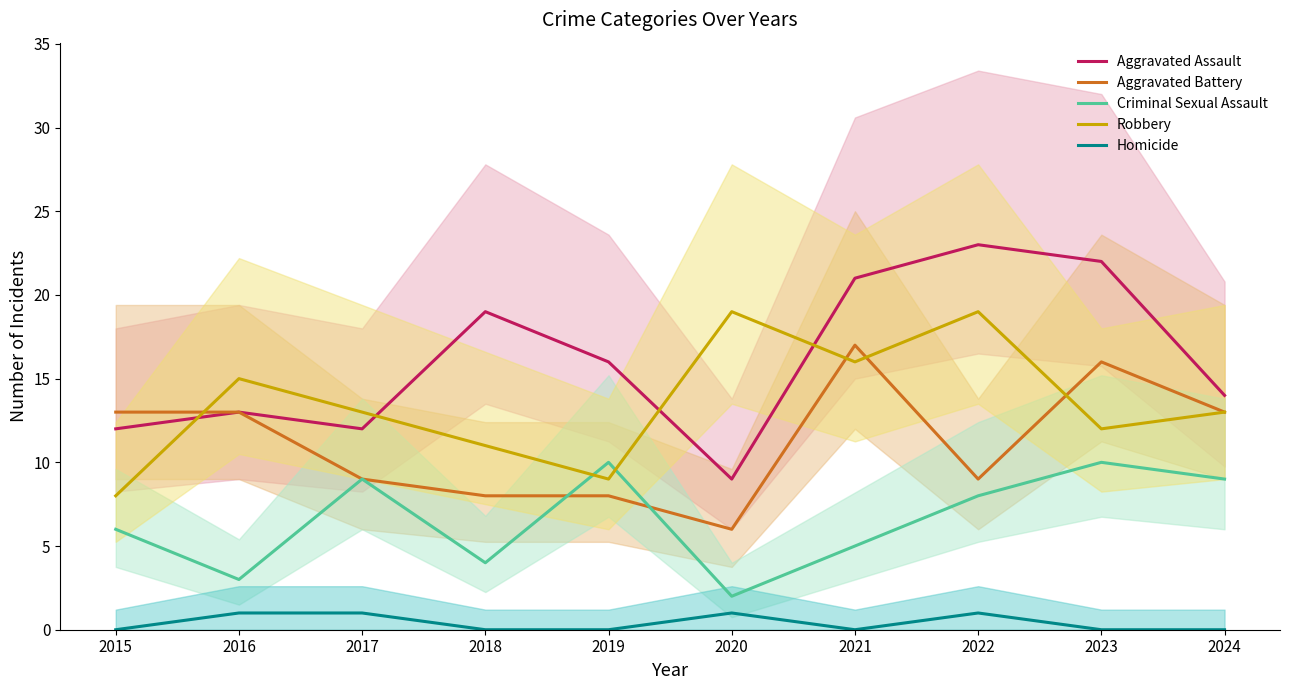

How many lines are shown in the chart?

5